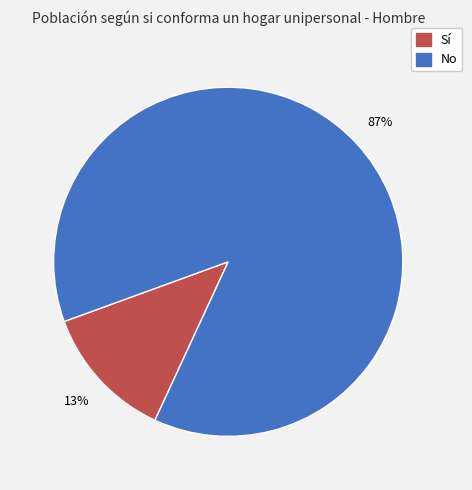

Does any single category account for the majority?

Yes